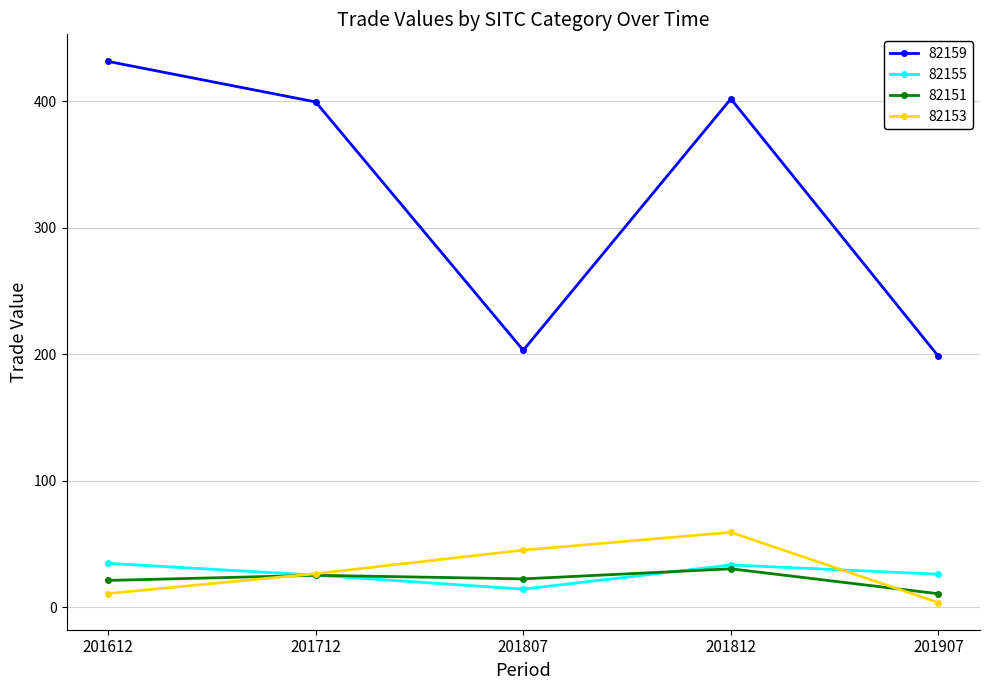

What is the greatest value displayed?

431.7